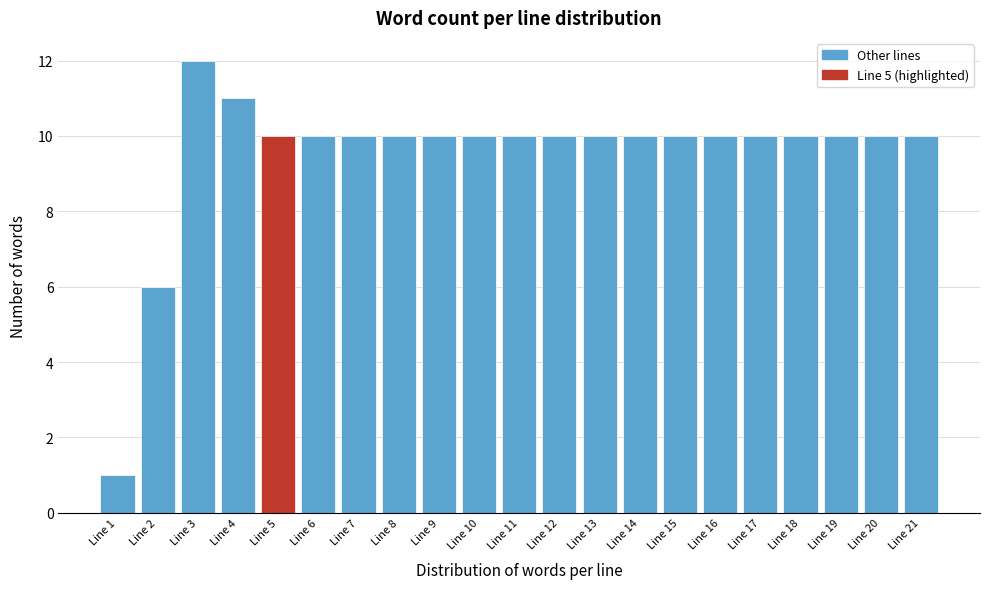

Reading right to left, transcribe all the data shown in this chart.

Line 21=10	Line 20=10	Line 19=10	Line 18=10	Line 17=10	Line 16=10	Line 15=10	Line 14=10	Line 13=10	Line 12=10	Line 11=10	Line 10=10	Line 9=10	Line 8=10	Line 7=10	Line 6=10	Line 5=10	Line 4=11	Line 3=12	Line 2=6	Line 1=1